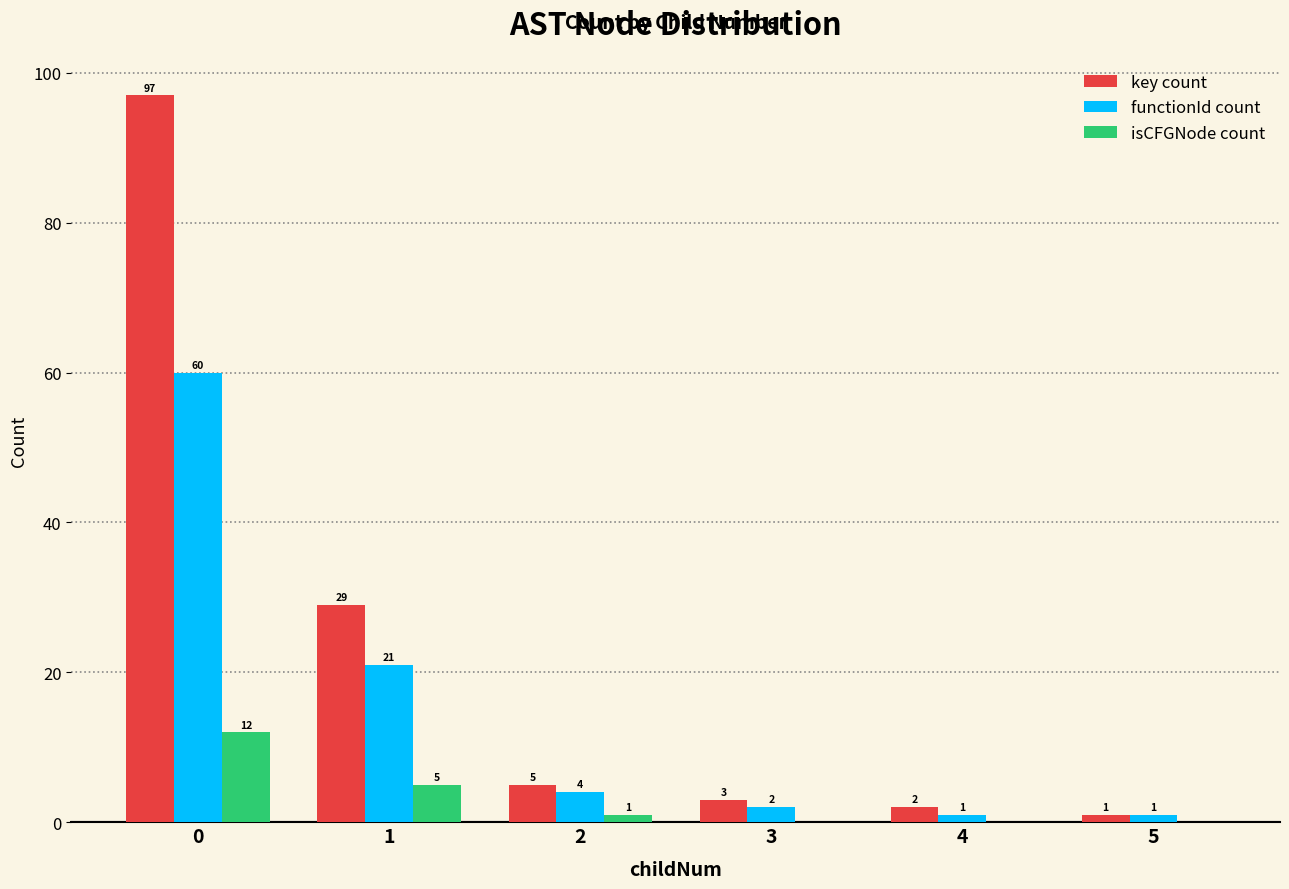

Which series has the largest total across all categories?

key count